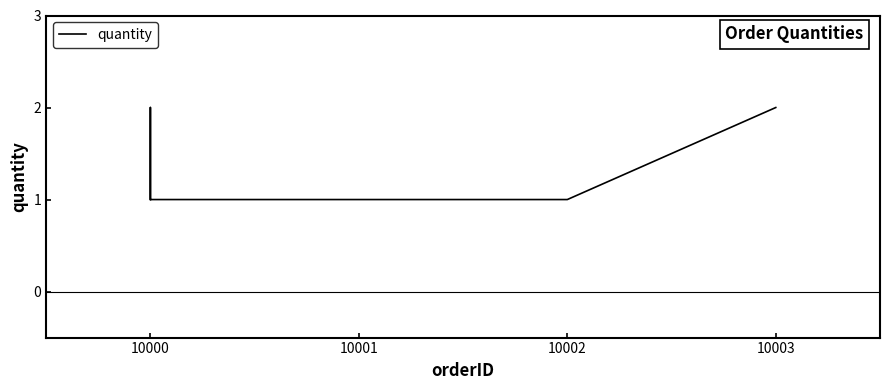

What is the maximum value shown in the chart?

2